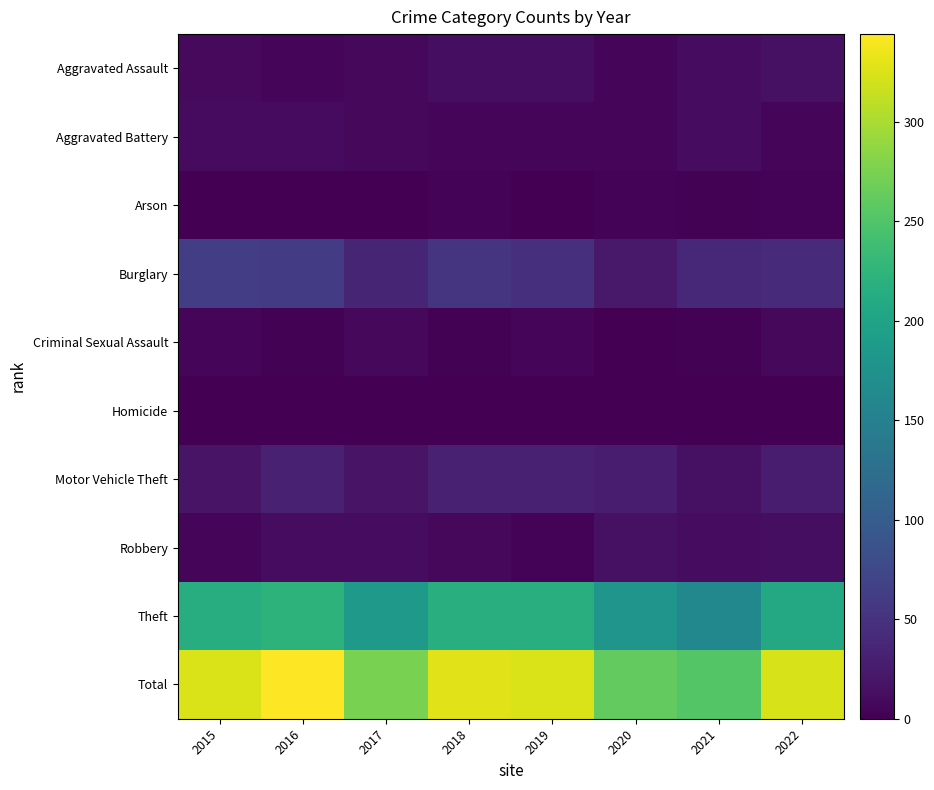

What is the difference between the highest and lowest values at 2022?

323